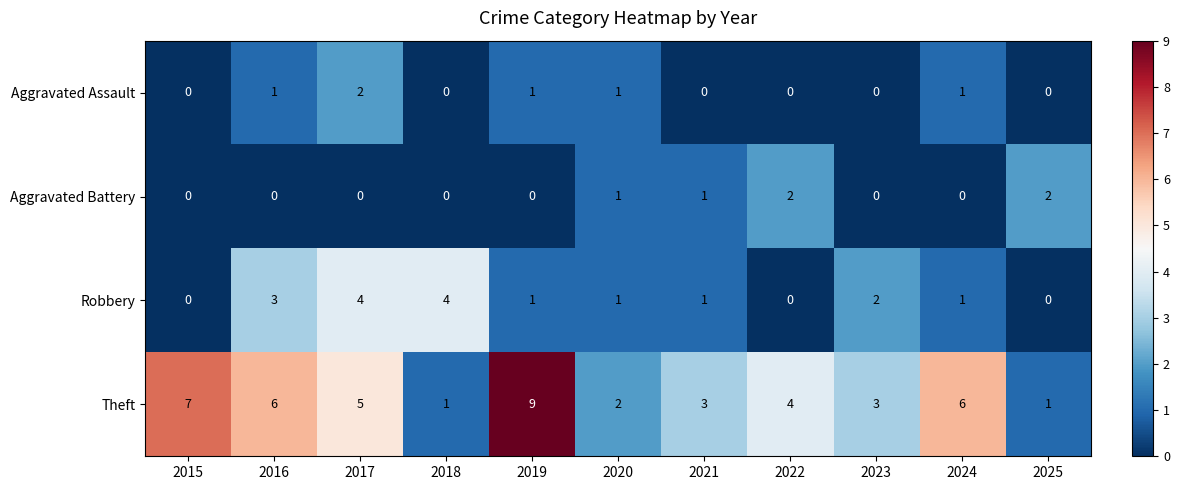

Count the Aggravated Assault values in the range 0 to 1.

10